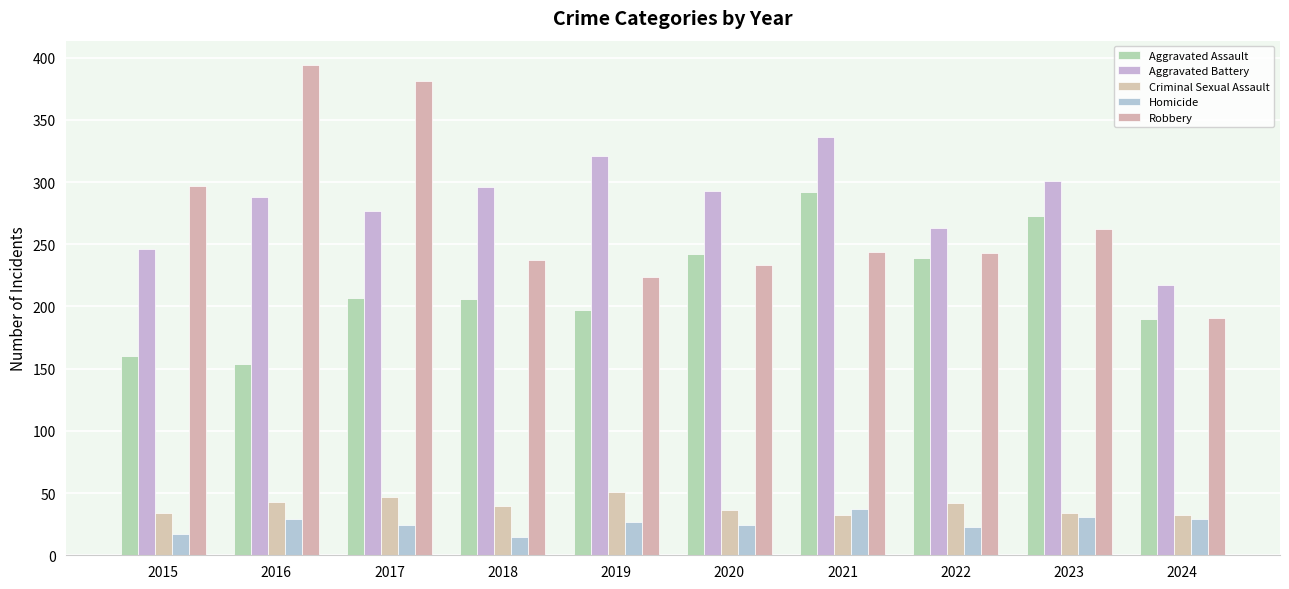

What is the average value of the Criminal Sexual Assault series?

39